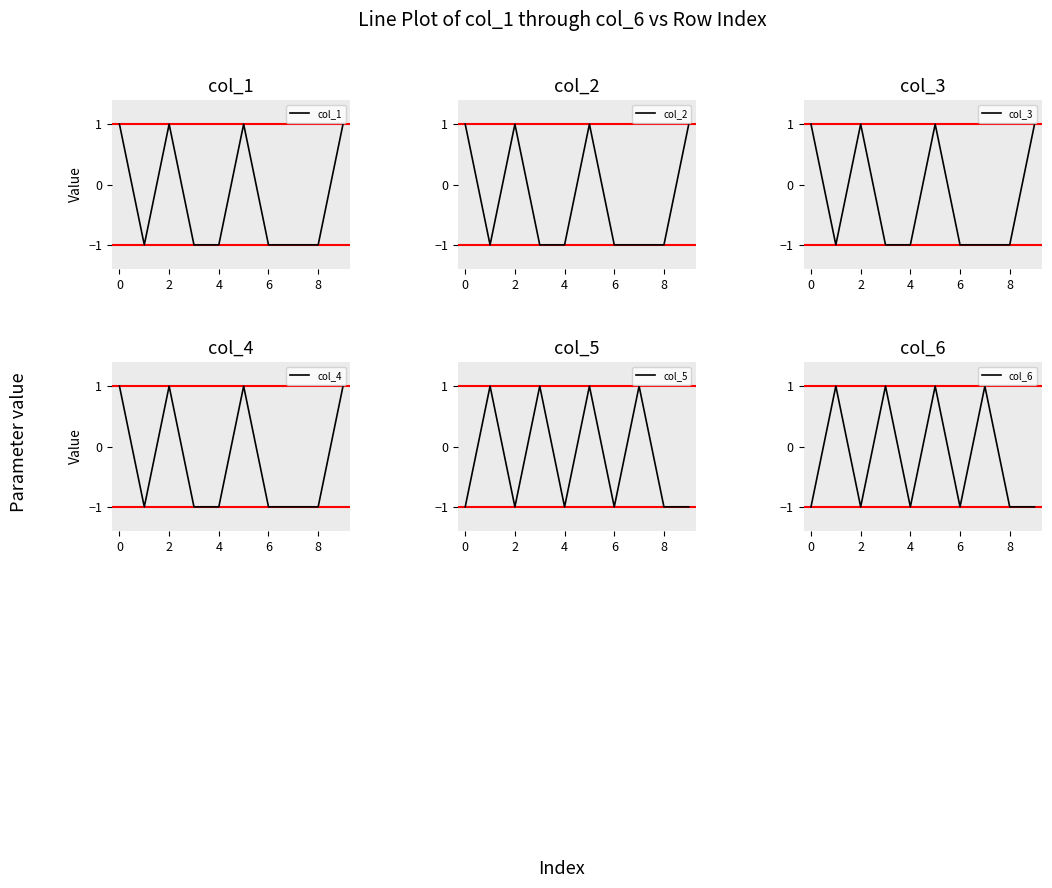

The col_2 series shows -1 at 6. True or false?

True